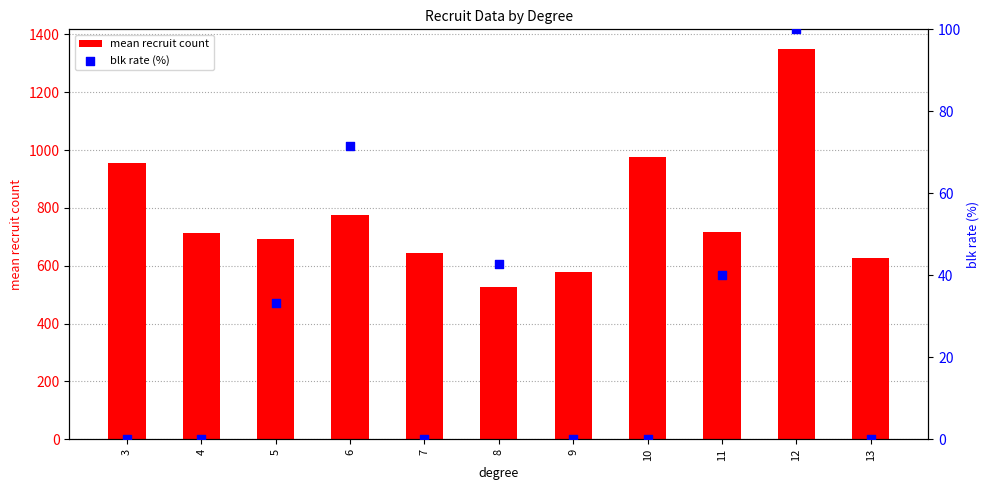

Which series reaches the maximum Y coordinate?

mean recruit count